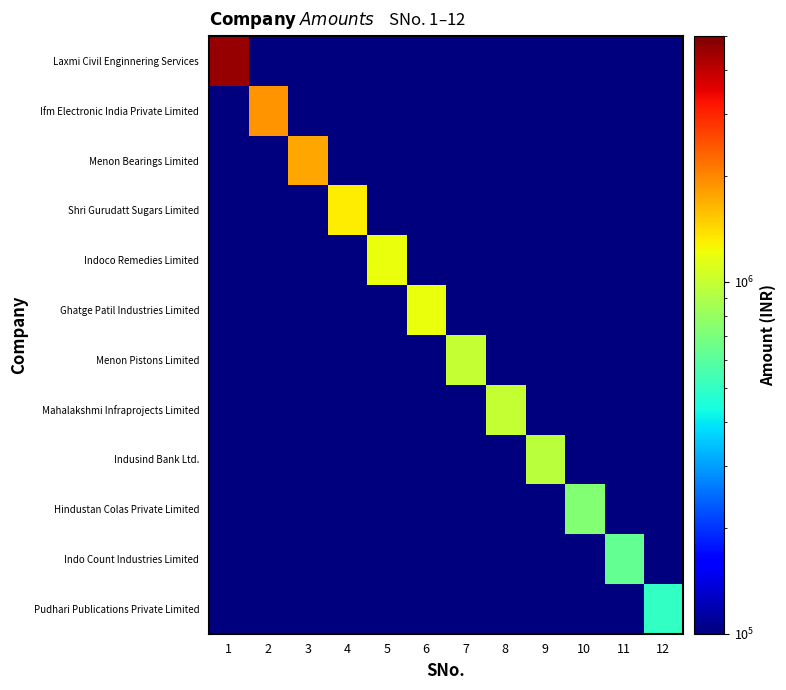

What is the minimum value shown in the chart?

1